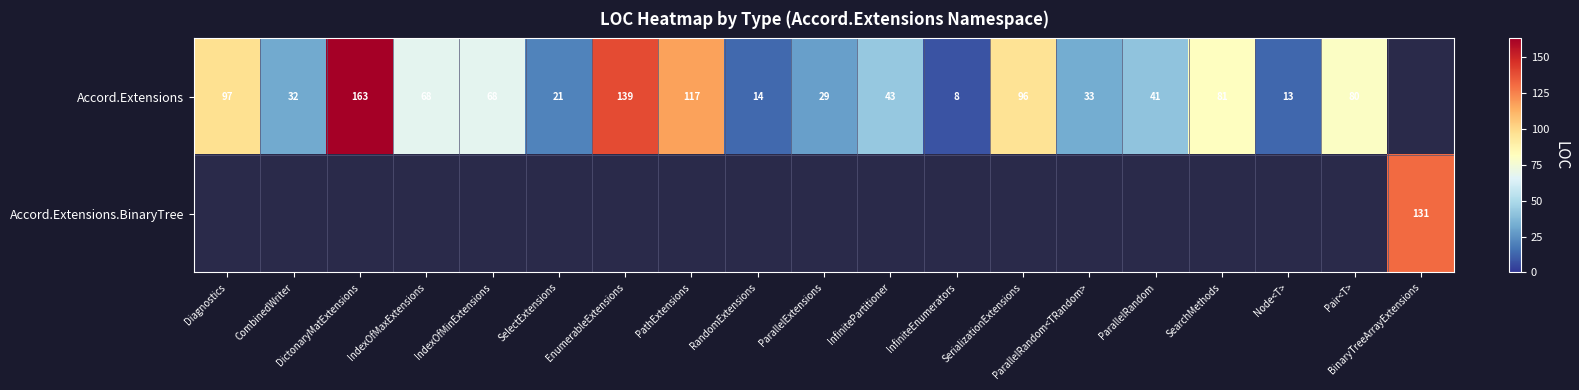

What is the sum of the Accord.Extensions values at IndexOfMaxExtensions and InfinitePartitioner?

111